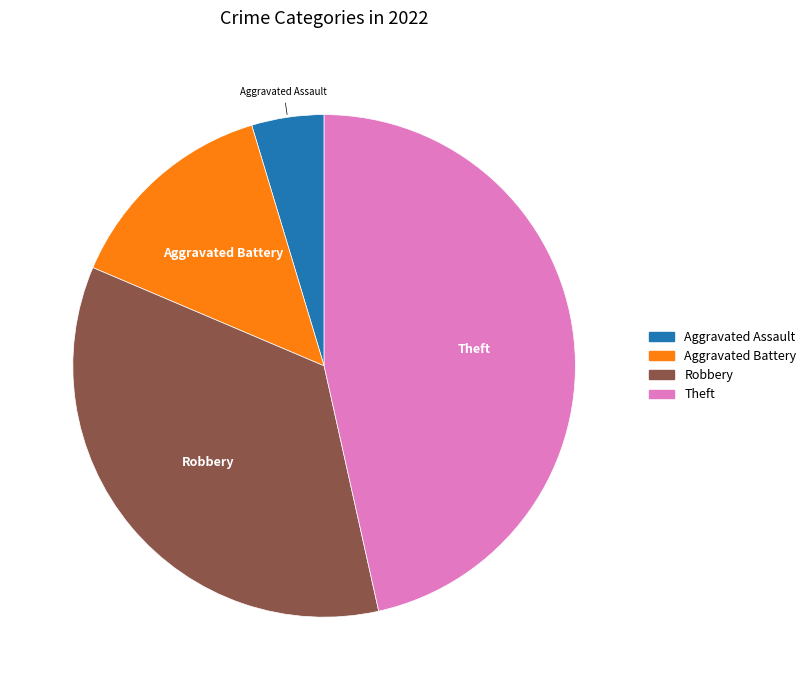

Between Robbery and Aggravated Assault, which is larger?

Robbery